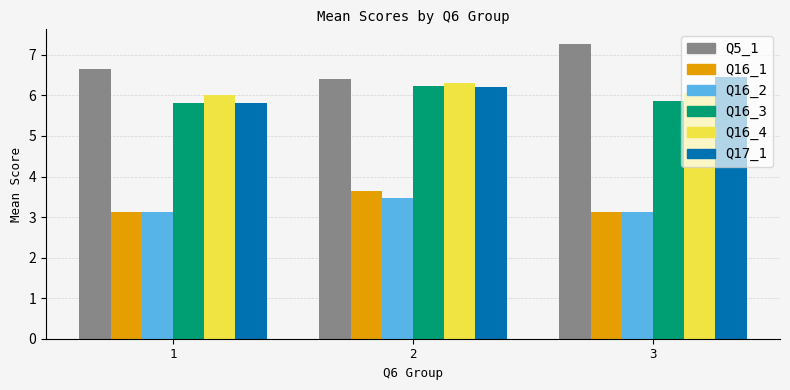

What is the difference between the maximum and second lowest values in the Q16_2 series?

0.3